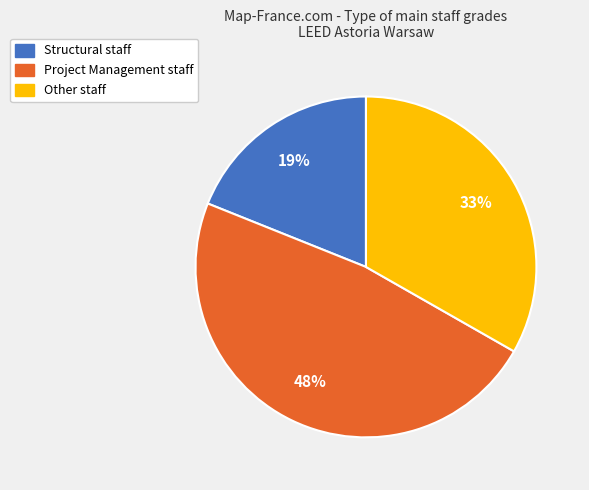

How many segments does this pie chart have?

3